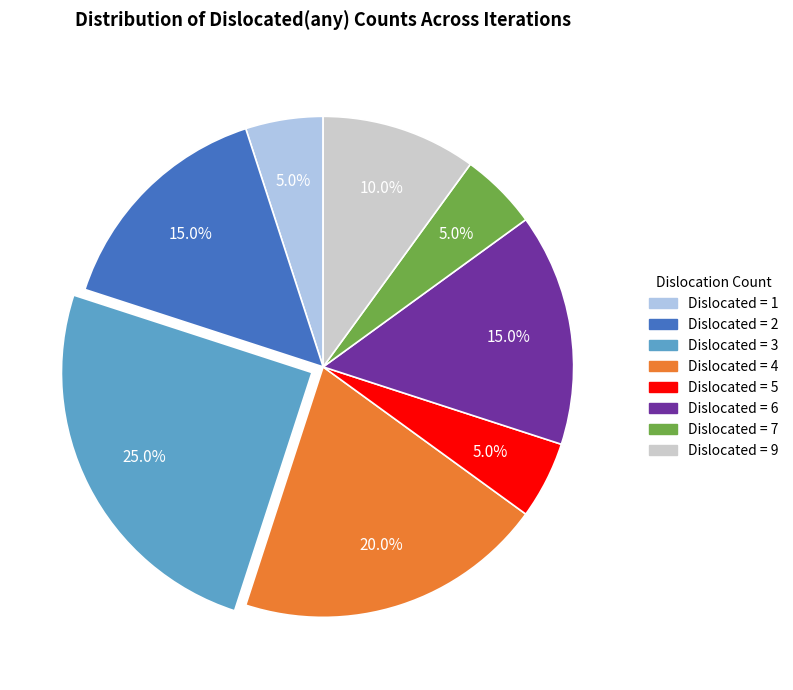

Is there any slice that represents more than half of the pie?

No